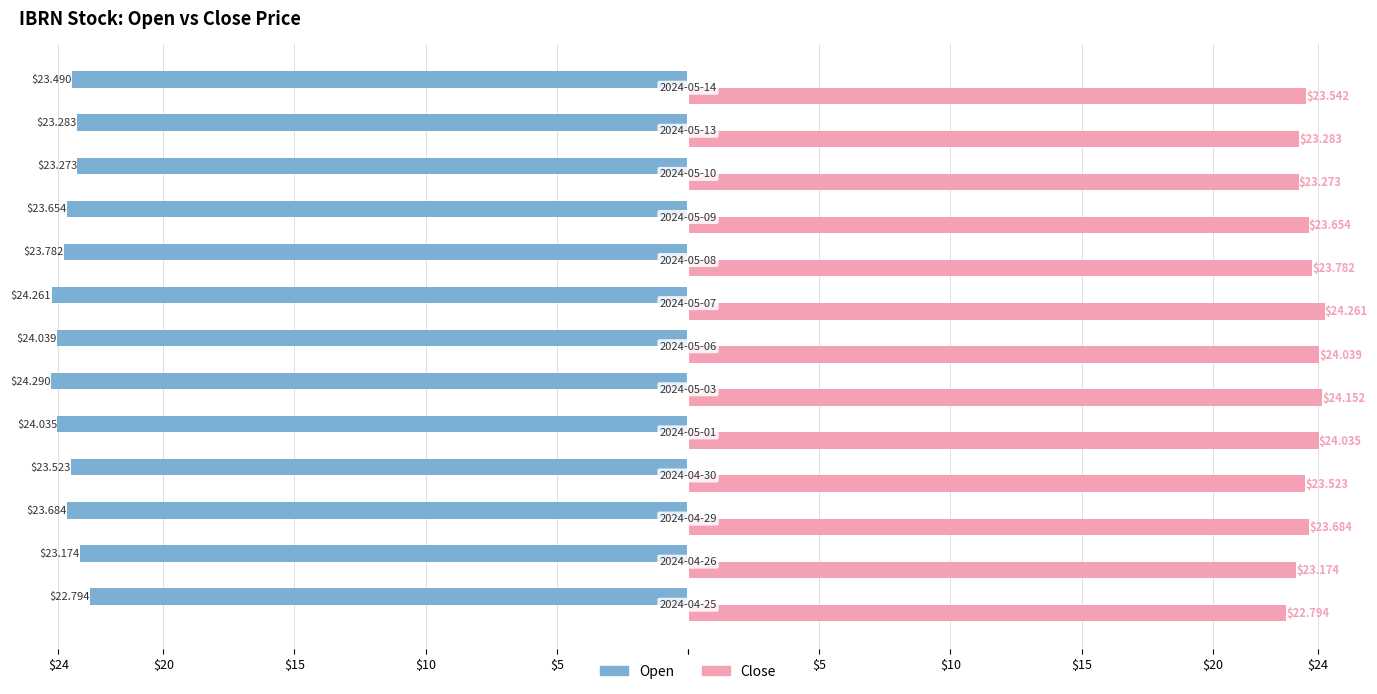

What are all the series names shown in the legend?

Open, Close